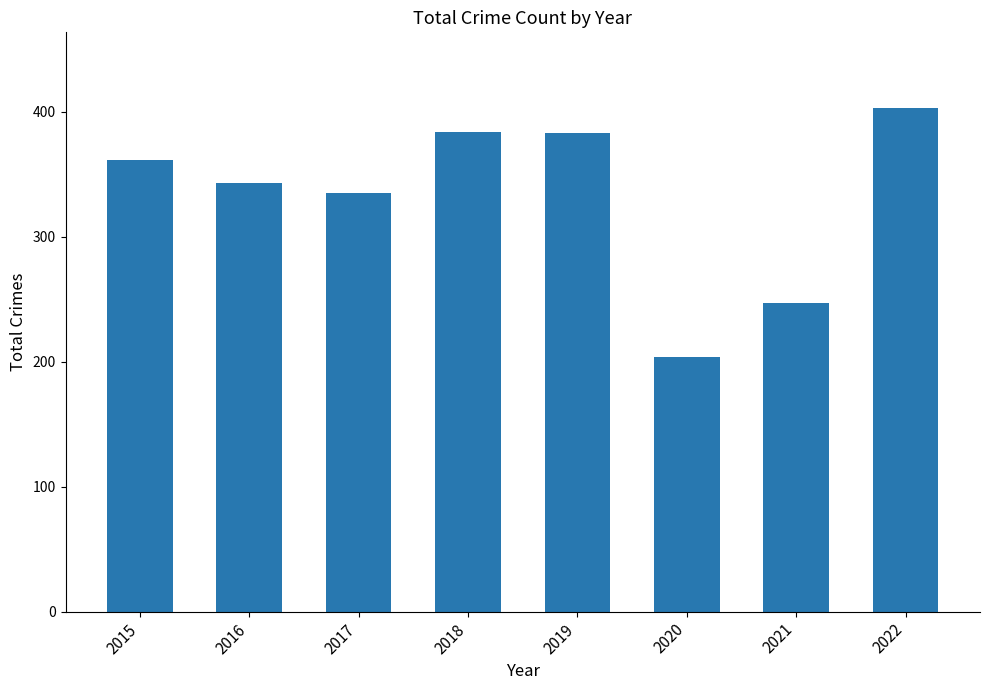

True or false: the data shows 247 at 2021.

True